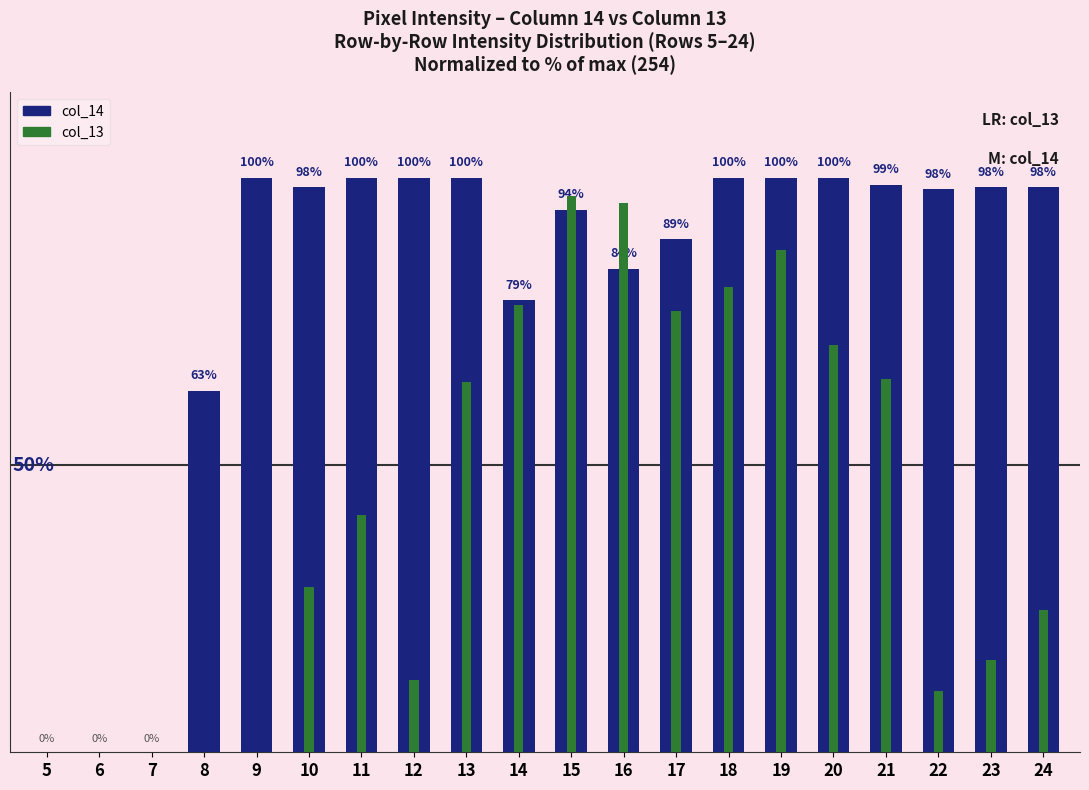

What is the difference between the col_14 values at 6 and 14?

78.7